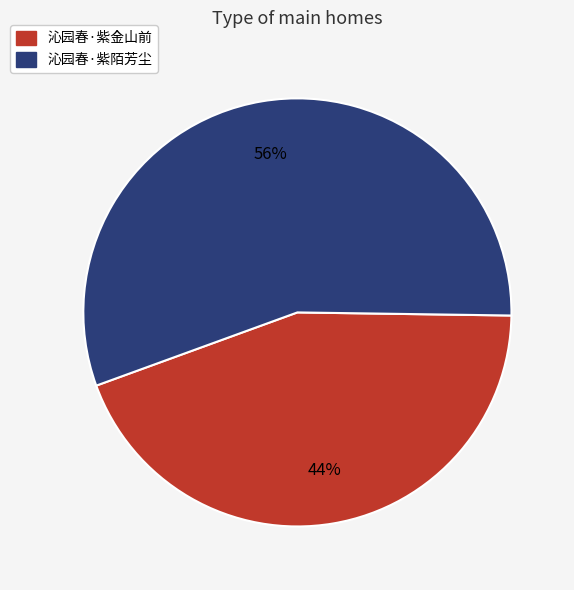

How many slices are in this pie chart?

2